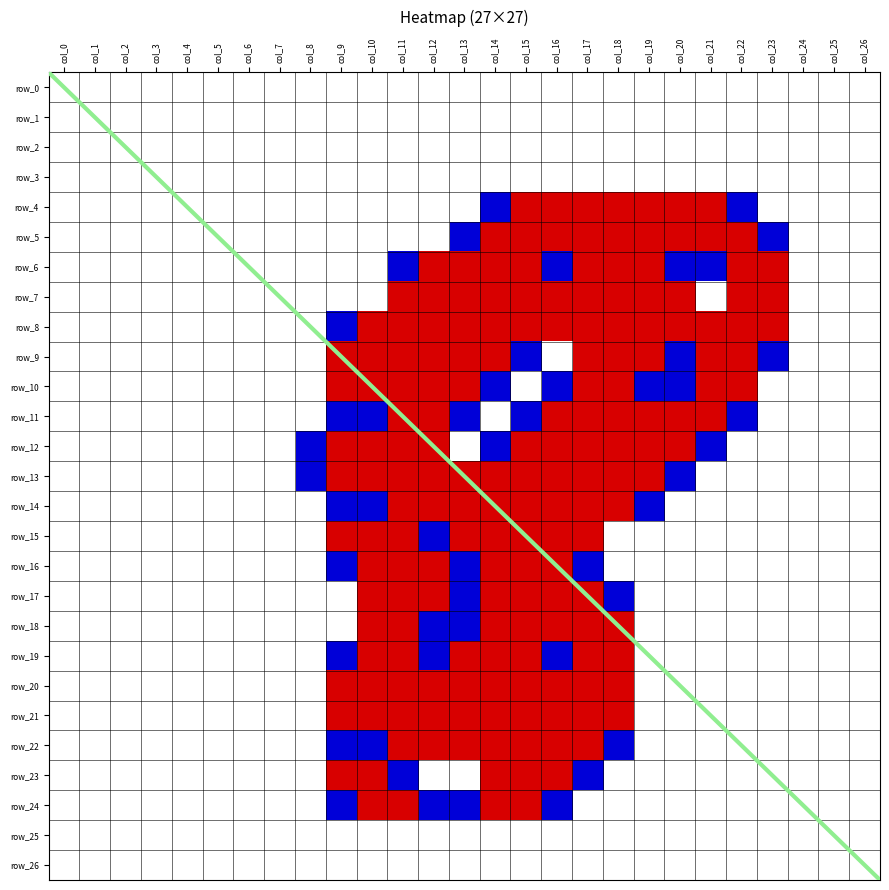

Reading left to right, what are all the values shown in this chart?

row_4: col_0=0.0	col_1=0.0	col_2=0.0	col_3=0.0	col_4=0.0	col_5=0.0	col_6=0.0	col_7=0.0	col_8=0.0	col_9=0.0	col_10=0.0	col_11=0.0	col_12=0.0	col_13=0.0	col_14=0.8	col_15=1.5	col_16=1.5	col_17=1.5	col_18=1.5	col_19=1.5	col_20=1.5	col_21=1.5	col_22=0.8	col_23=0.0	col_24=0.0	col_25=0.0	col_26=0.0
row_5: col_0=0.0	col_1=0.0	col_2=0.0	col_3=0.0	col_4=0.0	col_5=0.0	col_6=0.0	col_7=0.0	col_8=0.0	col_9=0.0	col_10=0.0	col_11=0.0	col_12=0.0	col_13=0.8	col_14=2.0	col_15=2.0	col_16=1.5	col_17=1.5	col_18=2.0	col_19=2.0	col_20=1.5	col_21=2.0	col_22=2.0	col_23=0.8	col_24=0.0	col_25=0.0	col_26=0.0
row_6: col_0=0.0	col_1=0.0	col_2=0.0	col_3=0.0	col_4=0.0	col_5=0.0	col_6=0.0	col_7=0.0	col_8=0.0	col_9=0.0	col_10=0.0	col_11=0.8	col_12=1.5	col_13=2.0	col_14=2.0	col_15=1.5	col_16=0.8	col_17=1.5	col_18=2.0	col_19=2.0	col_20=0.8	col_21=0.8	col_22=2.0	col_23=1.5	col_24=0.0	col_25=0.0	col_26=0.0
row_7: col_0=0.0	col_1=0.0	col_2=0.0	col_3=0.0	col_4=0.0	col_5=0.0	col_6=0.0	col_7=0.0	col_8=0.0	col_9=0.0	col_10=0.0	col_11=1.5	col_12=2.0	col_13=1.5	col_14=1.5	col_15=1.5	col_16=2.0	col_17=2.0	col_18=2.0	col_19=2.0	col_20=1.5	col_21=0.0	col_22=1.5	col_23=1.5	col_24=0.0	col_25=0.0	col_26=0.0
row_8: col_0=0.0	col_1=0.0	col_2=0.0	col_3=0.0	col_4=0.0	col_5=0.0	col_6=0.0	col_7=0.0	col_8=0.0	col_9=0.8	col_10=1.5	col_11=2.0	col_12=1.5	col_13=1.5	col_14=2.0	col_15=2.0	col_16=1.5	col_17=1.5	col_18=1.5	col_19=2.0	col_20=1.5	col_21=1.5	col_22=2.0	col_23=1.5	col_24=0.0	col_25=0.0	col_26=0.0
row_9: col_0=0.0	col_1=0.0	col_2=0.0	col_3=0.0	col_4=0.0	col_5=0.0	col_6=0.0	col_7=0.0	col_8=0.0	col_9=1.5	col_10=2.0	col_11=1.5	col_12=1.5	col_13=2.0	col_14=2.0	col_15=0.8	col_16=0.0	col_17=1.5	col_18=2.0	col_19=1.5	col_20=1.0	col_21=2.0	col_22=2.0	col_23=0.8	col_24=0.0	col_25=0.0	col_26=0.0
row_10: col_0=0.0	col_1=0.0	col_2=0.0	col_3=0.0	col_4=0.0	col_5=0.0	col_6=0.0	col_7=0.0	col_8=0.0	col_9=1.5	col_10=1.5	col_11=1.5	col_12=1.5	col_13=2.0	col_14=0.8	col_15=0.0	col_16=0.8	col_17=2.0	col_18=1.5	col_19=1.0	col_20=0.8	col_21=2.0	col_22=1.5	col_23=0.0	col_24=0.0	col_25=0.0	col_26=0.0
row_11: col_0=0.0	col_1=0.0	col_2=0.0	col_3=0.0	col_4=0.0	col_5=0.0	col_6=0.0	col_7=0.0	col_8=0.0	col_9=1.0	col_10=1.0	col_11=1.5	col_12=2.0	col_13=0.8	col_14=0.0	col_15=0.8	col_16=2.0	col_17=1.5	col_18=1.5	col_19=1.5	col_20=2.0	col_21=2.0	col_22=0.8	col_23=0.0	col_24=0.0	col_25=0.0	col_26=0.0
row_12: col_0=0.0	col_1=0.0	col_2=0.0	col_3=0.0	col_4=0.0	col_5=0.0	col_6=0.0	col_7=0.0	col_8=0.8	col_9=2.0	col_10=2.0	col_11=2.0	col_12=1.5	col_13=0.0	col_14=0.8	col_15=2.0	col_16=2.0	col_17=1.5	col_18=1.5	col_19=2.0	col_20=2.0	col_21=0.8	col_22=0.0	col_23=0.0	col_24=0.0	col_25=0.0	col_26=0.0
row_13: col_0=0.0	col_1=0.0	col_2=0.0	col_3=0.0	col_4=0.0	col_5=0.0	col_6=0.0	col_7=0.0	col_8=0.8	col_9=2.0	col_10=2.0	col_11=2.0	col_12=2.0	col_13=1.5	col_14=2.0	col_15=1.5	col_16=2.0	col_17=1.5	col_18=2.0	col_19=1.5	col_20=0.8	col_21=0.0	col_22=0.0	col_23=0.0	col_24=0.0	col_25=0.0	col_26=0.0
row_14: col_0=0.0	col_1=0.0	col_2=0.0	col_3=0.0	col_4=0.0	col_5=0.0	col_6=0.0	col_7=0.0	col_8=0.0	col_9=1.0	col_10=1.0	col_11=1.5	col_12=2.0	col_13=2.0	col_14=2.0	col_15=1.5	col_16=1.5	col_17=2.0	col_18=1.5	col_19=0.8	col_20=0.0	col_21=0.0	col_22=0.0	col_23=0.0	col_24=0.0	col_25=0.0	col_26=0.0
row_15: col_0=0.0	col_1=0.0	col_2=0.0	col_3=0.0	col_4=0.0	col_5=0.0	col_6=0.0	col_7=0.0	col_8=0.0	col_9=1.5	col_10=2.0	col_11=1.5	col_12=0.8	col_13=1.5	col_14=1.5	col_15=1.5	col_16=2.0	col_17=1.5	col_18=0.0	col_19=0.0	col_20=0.0	col_21=0.0	col_22=0.0	col_23=0.0	col_24=0.0	col_25=0.0	col_26=0.0
row_16: col_0=0.0	col_1=0.0	col_2=0.0	col_3=0.0	col_4=0.0	col_5=0.0	col_6=0.0	col_7=0.0	col_8=0.0	col_9=0.8	col_10=2.0	col_11=2.0	col_12=1.5	col_13=1.0	col_14=1.5	col_15=2.0	col_16=2.0	col_17=0.8	col_18=0.0	col_19=0.0	col_20=0.0	col_21=0.0	col_22=0.0	col_23=0.0	col_24=0.0	col_25=0.0	col_26=0.0
row_17: col_0=0.0	col_1=0.0	col_2=0.0	col_3=0.0	col_4=0.0	col_5=0.0	col_6=0.0	col_7=0.0	col_8=0.0	col_9=0.0	col_10=1.5	col_11=2.0	col_12=2.0	col_13=1.0	col_14=1.5	col_15=2.0	col_16=2.0	col_17=1.5	col_18=0.8	col_19=0.0	col_20=0.0	col_21=0.0	col_22=0.0	col_23=0.0	col_24=0.0	col_25=0.0	col_26=0.0
row_18: col_0=0.0	col_1=0.0	col_2=0.0	col_3=0.0	col_4=0.0	col_5=0.0	col_6=0.0	col_7=0.0	col_8=0.0	col_9=0.0	col_10=1.5	col_11=2.0	col_12=0.8	col_13=0.8	col_14=2.0	col_15=2.0	col_16=1.5	col_17=2.0	col_18=1.5	col_19=0.0	col_20=0.0	col_21=0.0	col_22=0.0	col_23=0.0	col_24=0.0	col_25=0.0	col_26=0.0
row_19: col_0=0.0	col_1=0.0	col_2=0.0	col_3=0.0	col_4=0.0	col_5=0.0	col_6=0.0	col_7=0.0	col_8=0.0	col_9=0.8	col_10=2.0	col_11=1.5	col_12=0.8	col_13=2.0	col_14=2.0	col_15=2.0	col_16=0.8	col_17=1.5	col_18=1.5	col_19=0.0	col_20=0.0	col_21=0.0	col_22=0.0	col_23=0.0	col_24=0.0	col_25=0.0	col_26=0.0
row_20: col_0=0.0	col_1=0.0	col_2=0.0	col_3=0.0	col_4=0.0	col_5=0.0	col_6=0.0	col_7=0.0	col_8=0.0	col_9=1.5	col_10=2.0	col_11=2.0	col_12=2.0	col_13=2.0	col_14=2.0	col_15=2.0	col_16=1.5	col_17=2.0	col_18=1.5	col_19=0.0	col_20=0.0	col_21=0.0	col_22=0.0	col_23=0.0	col_24=0.0	col_25=0.0	col_26=0.0
row_21: col_0=0.0	col_1=0.0	col_2=0.0	col_3=0.0	col_4=0.0	col_5=0.0	col_6=0.0	col_7=0.0	col_8=0.0	col_9=1.5	col_10=2.0	col_11=2.0	col_12=2.0	col_13=2.0	col_14=2.0	col_15=2.0	col_16=1.5	col_17=2.0	col_18=1.5	col_19=0.0	col_20=0.0	col_21=0.0	col_22=0.0	col_23=0.0	col_24=0.0	col_25=0.0	col_26=0.0
row_22: col_0=0.0	col_1=0.0	col_2=0.0	col_3=0.0	col_4=0.0	col_5=0.0	col_6=0.0	col_7=0.0	col_8=0.0	col_9=1.0	col_10=1.0	col_11=1.5	col_12=1.5	col_13=1.5	col_14=2.0	col_15=2.0	col_16=1.5	col_17=2.0	col_18=0.8	col_19=0.0	col_20=0.0	col_21=0.0	col_22=0.0	col_23=0.0	col_24=0.0	col_25=0.0	col_26=0.0
row_23: col_0=0.0	col_1=0.0	col_2=0.0	col_3=0.0	col_4=0.0	col_5=0.0	col_6=0.0	col_7=0.0	col_8=0.0	col_9=1.5	col_10=1.5	col_11=1.0	col_12=0.0	col_13=0.0	col_14=1.5	col_15=2.0	col_16=2.0	col_17=0.8	col_18=0.0	col_19=0.0	col_20=0.0	col_21=0.0	col_22=0.0	col_23=0.0	col_24=0.0	col_25=0.0	col_26=0.0
row_24: col_0=0.0	col_1=0.0	col_2=0.0	col_3=0.0	col_4=0.0	col_5=0.0	col_6=0.0	col_7=0.0	col_8=0.0	col_9=0.8	col_10=1.5	col_11=1.5	col_12=1.0	col_13=1.0	col_14=1.5	col_15=1.5	col_16=0.8	col_17=0.0	col_18=0.0	col_19=0.0	col_20=0.0	col_21=0.0	col_22=0.0	col_23=0.0	col_24=0.0	col_25=0.0	col_26=0.0